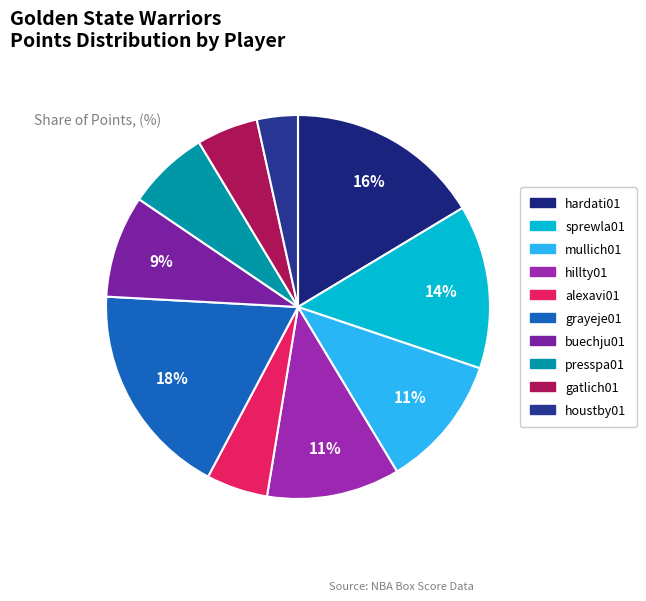

To the nearest percent, what is the combined percentage of grayeje01 and houstby01?

22%